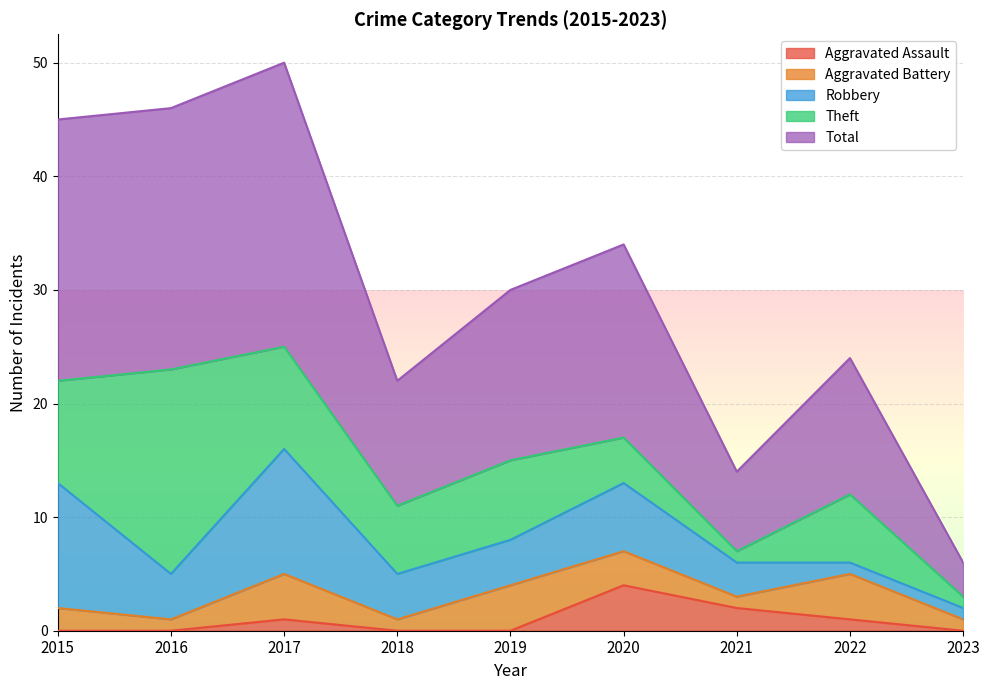

Count the number of data series in this chart.

5